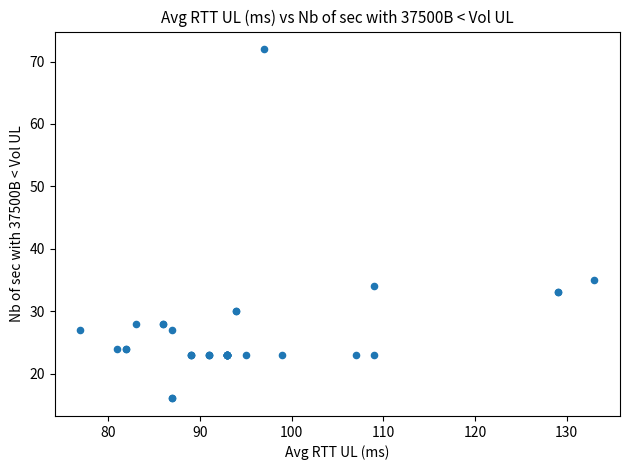

What Y value in the scatter plot is closest to 44?

35